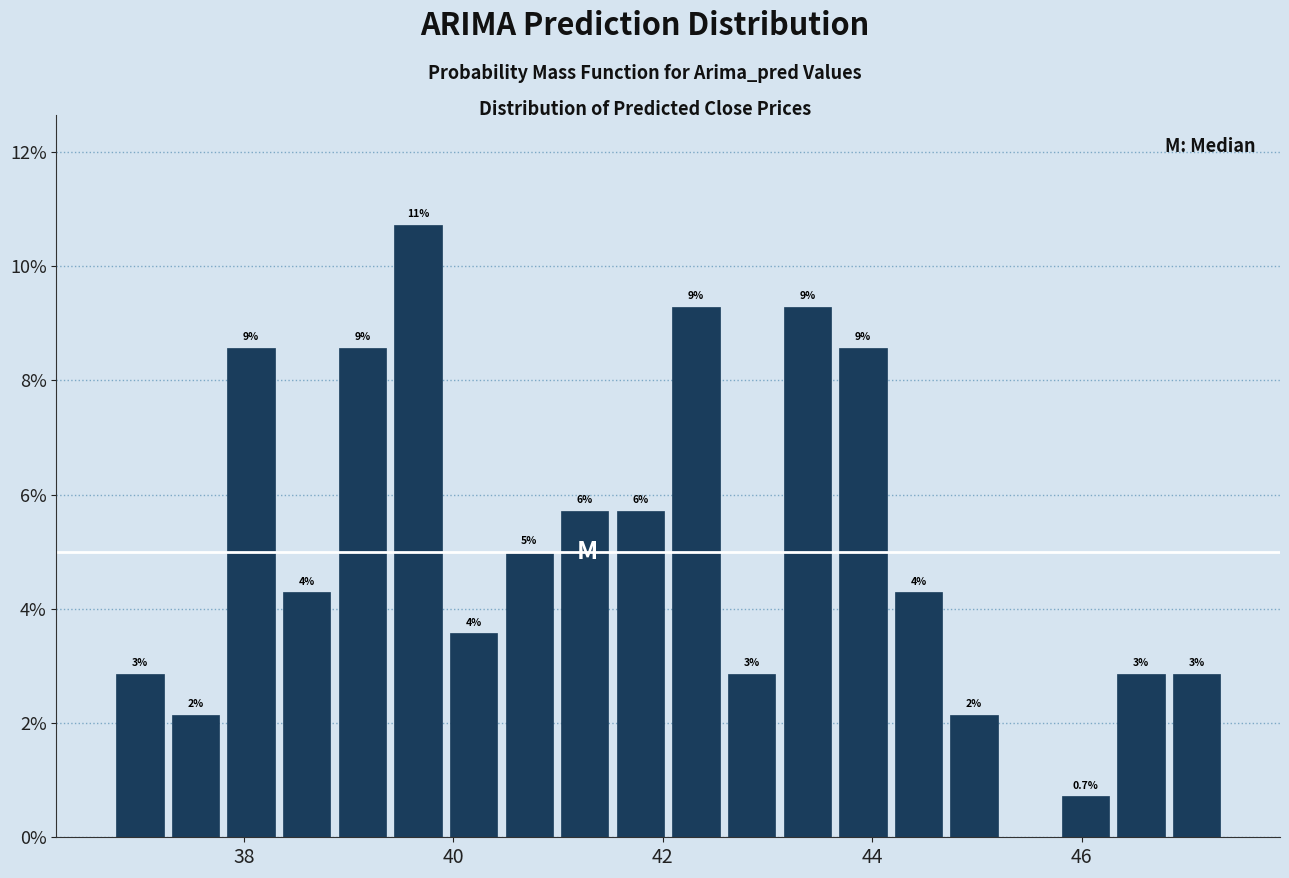

Read against the x-axis, roughly where is the centre of the tallest bar?

39.6